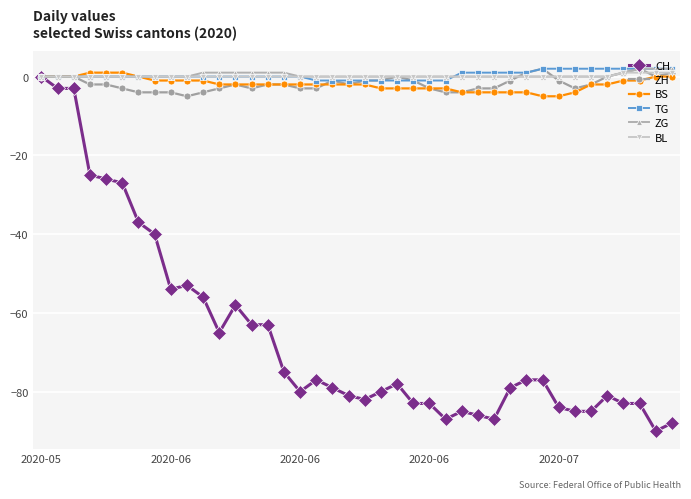

Which series has the largest range (max minus min)?

CH